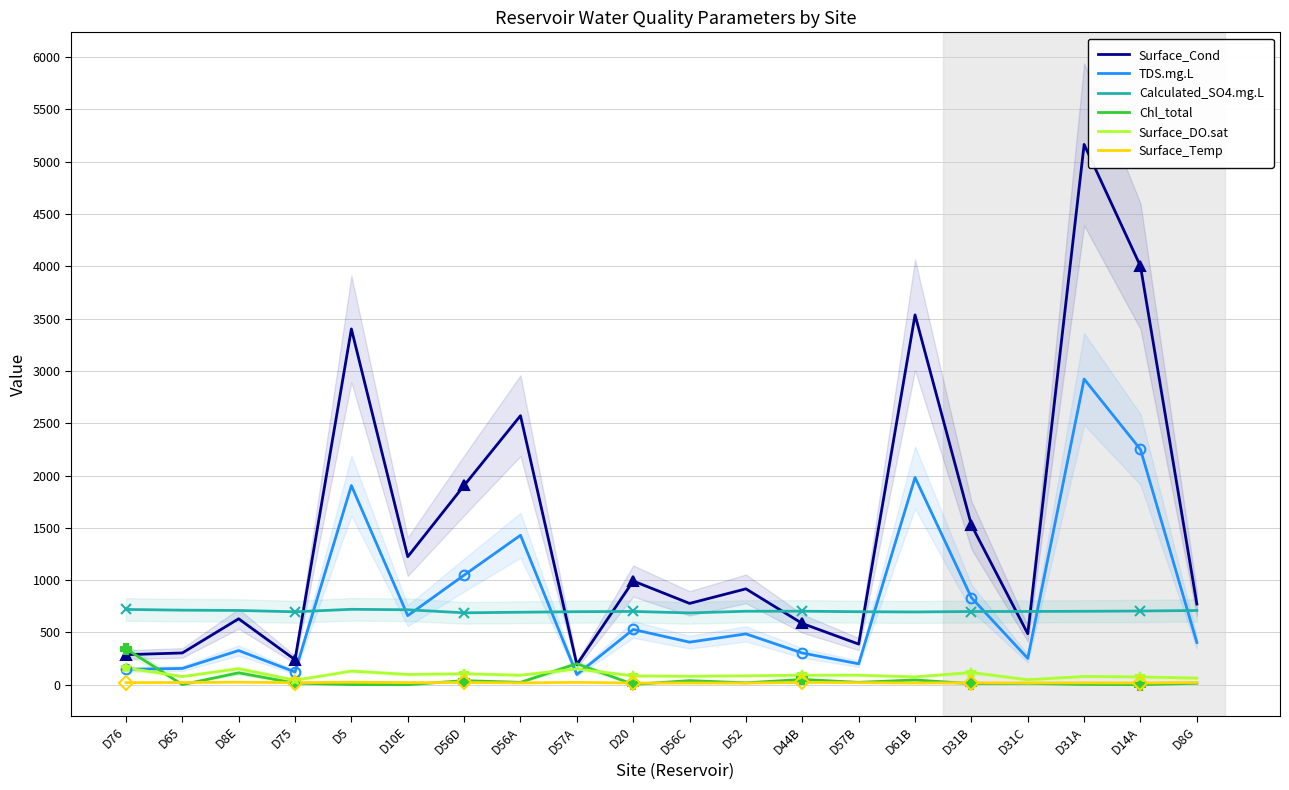

What is the smallest value displayed?

1.6